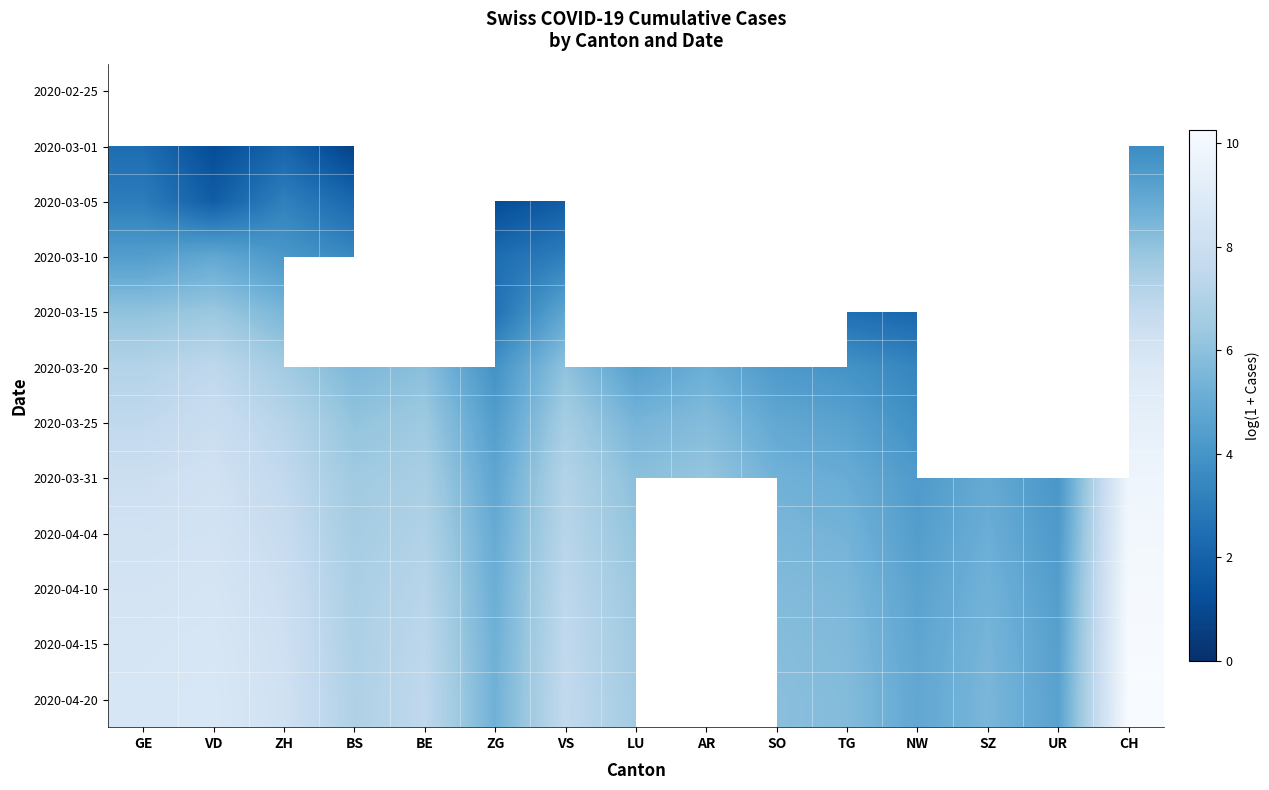

At which category does the chart reach its minimum across all series?

BS